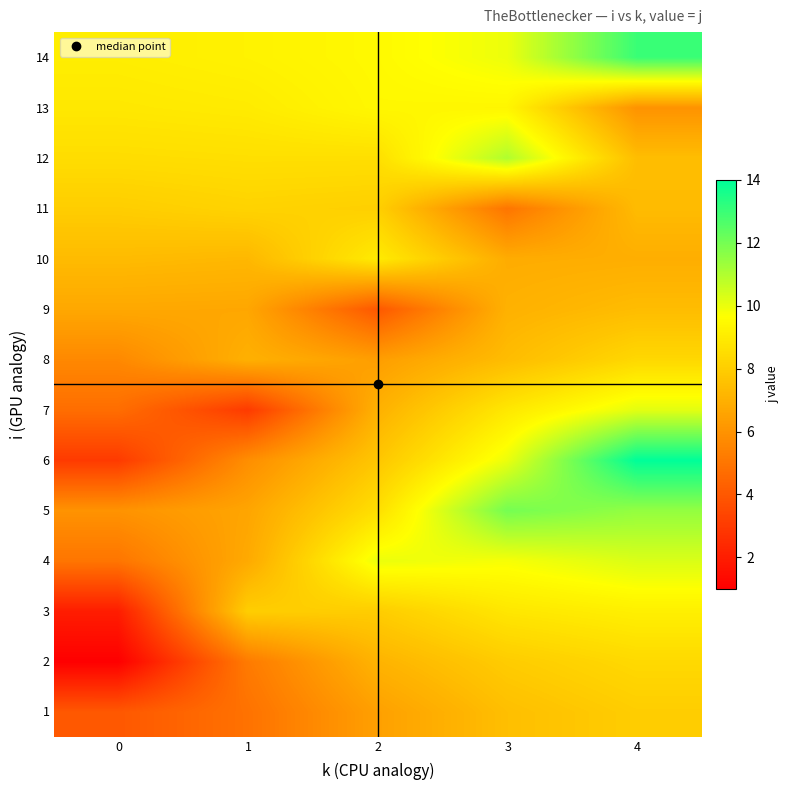

Reading left to right, list all the values displayed in this chart.

1: 0=4.0	1=4.9	2=6.4	3=7.5	4=8.0
2: 0=1.0	1=5.2	2=7.1	3=7.9	4=8.4
3: 0=2.0	1=8.0	2=8.0	3=8.8	4=9.2
4: 0=5.0	1=6.8	2=10.0	3=9.8	4=10.3
5: 0=6.0	1=6.6	2=8.6	3=12.0	4=11.5
6: 0=3.0	1=5.8	2=7.7	3=10.0	4=14.0
7: 0=4.7	1=3.0	2=7.0	3=8.9	4=10.1
8: 0=5.7	1=7.0	2=6.4	3=7.4	4=8.3
9: 0=6.7	1=6.7	2=4.0	3=7.0	4=7.4
10: 0=7.4	1=7.3	2=9.0	3=6.9	4=6.9
11: 0=8.0	1=8.2	2=8.1	3=5.0	4=7.4
12: 0=8.5	1=8.6	2=8.6	3=11.0	4=7.4
13: 0=8.9	1=9.0	2=9.4	3=9.4	4=6.0
14: 0=9.1	1=9.2	2=9.5	3=10.0	4=13.0